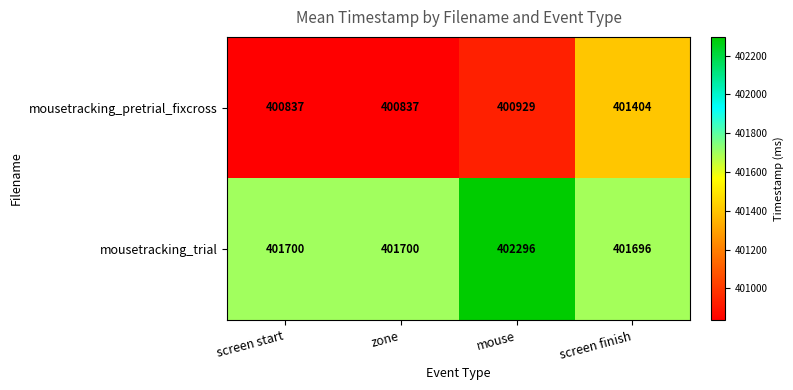

What is the difference between the maximum and minimum values in the mousetracking_pretrial_fixcross series?

567